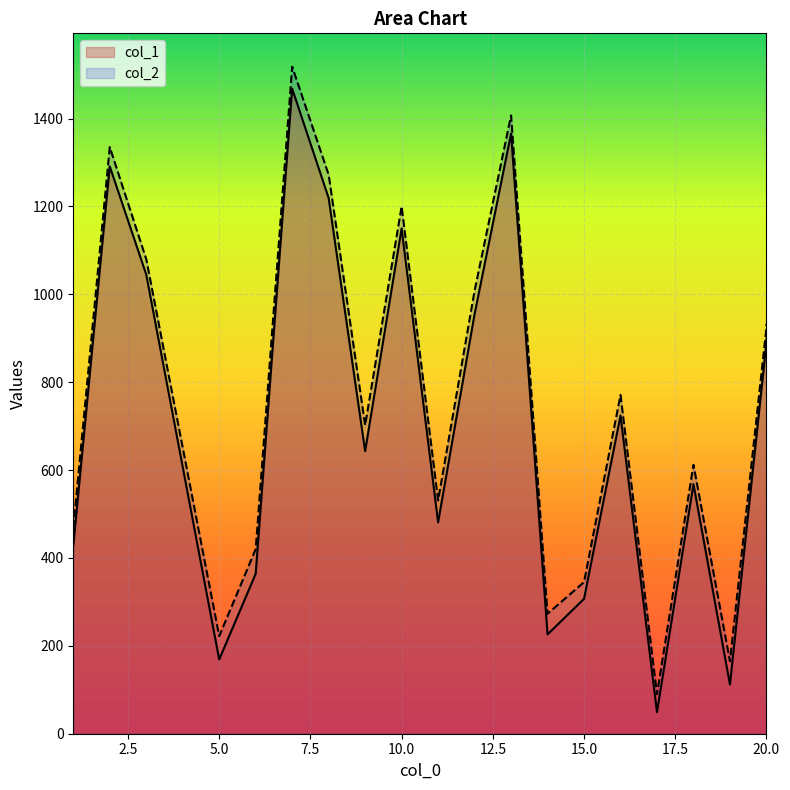

Which series has the largest range (max minus min)?

col_2